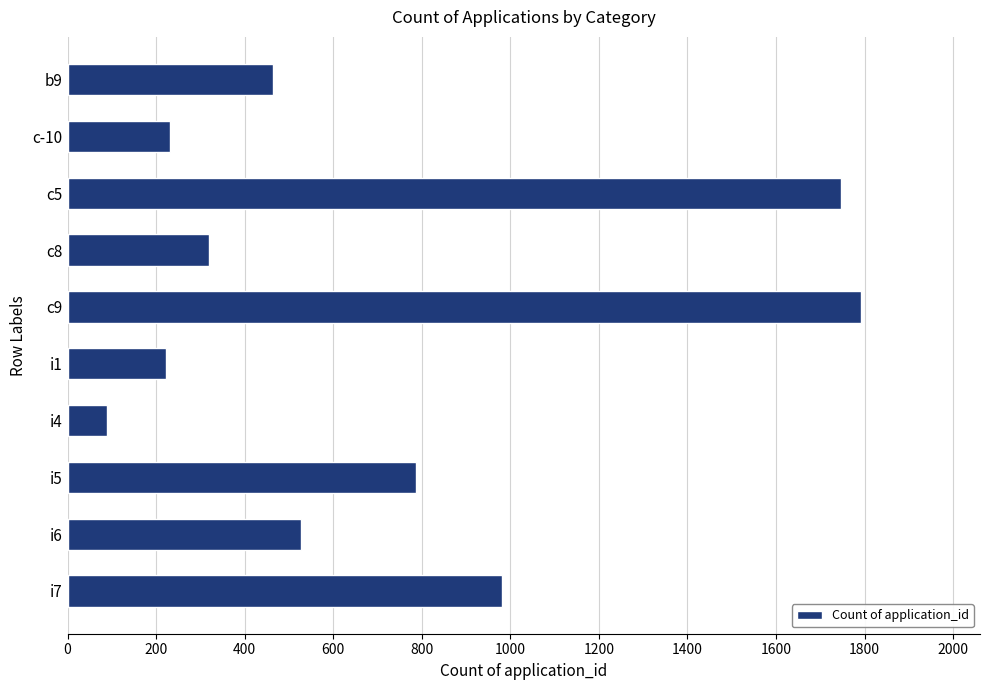

What is the ratio of the value at i1 to the value at b9?

0.5